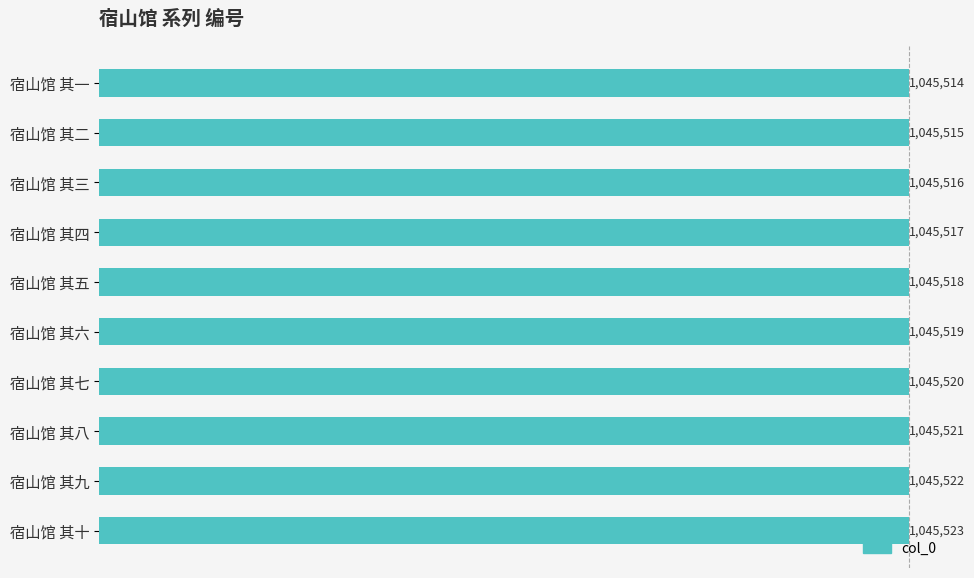

What is the difference between the maximum and minimum values?

9